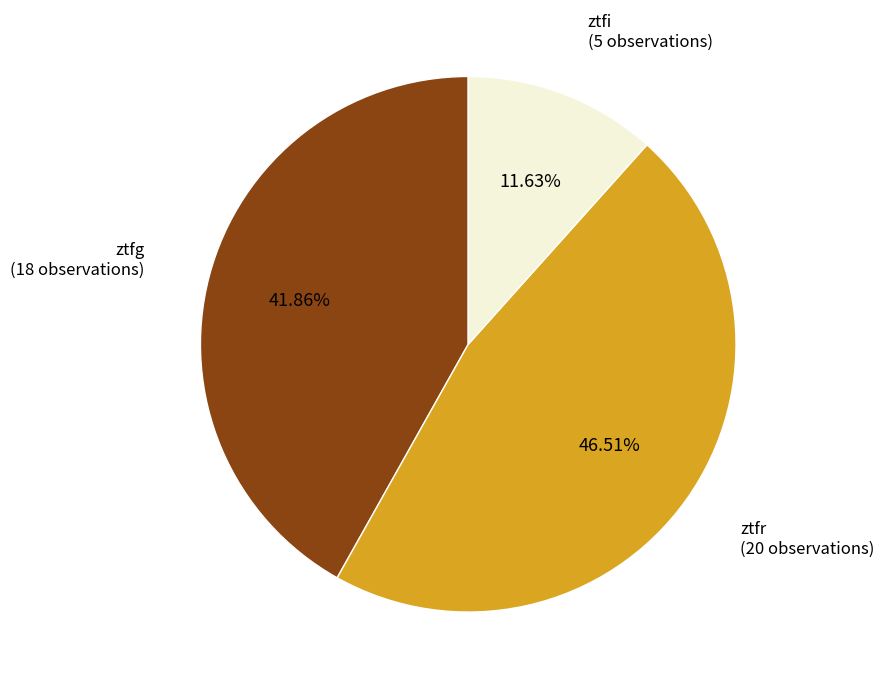

Which slice is the smallest?

ztfi